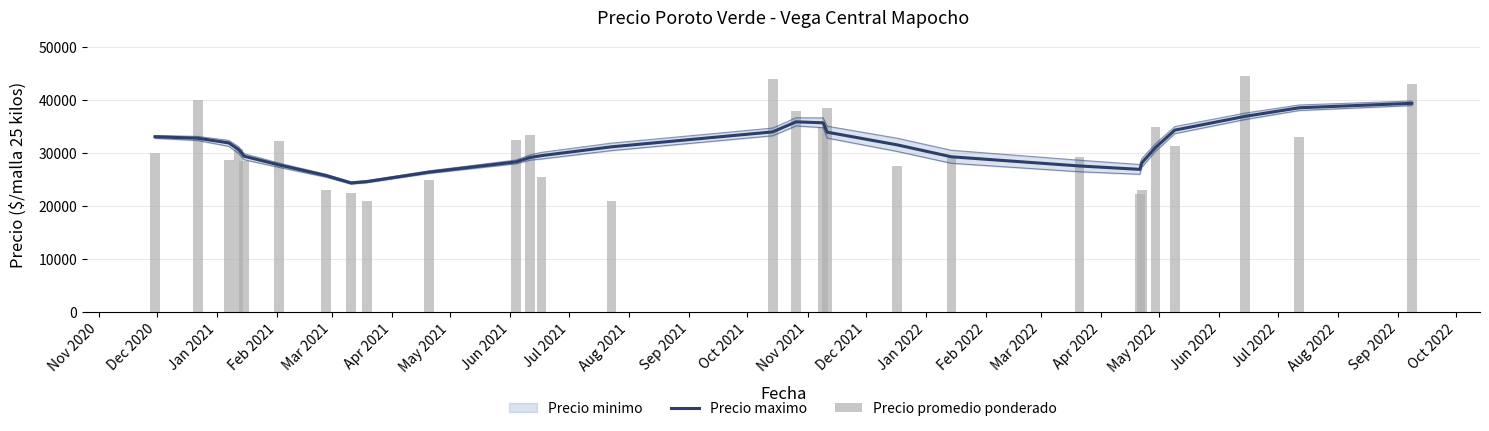

What is the sum of all Precio maximo values?

868146.5